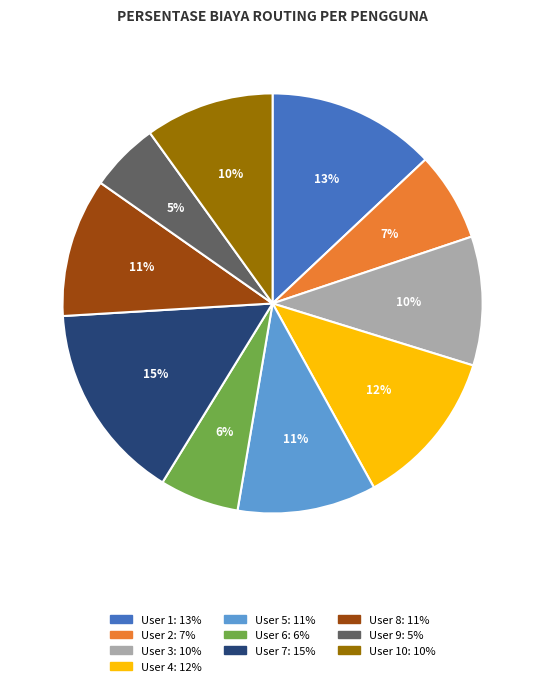

Does any single category account for the majority?

No